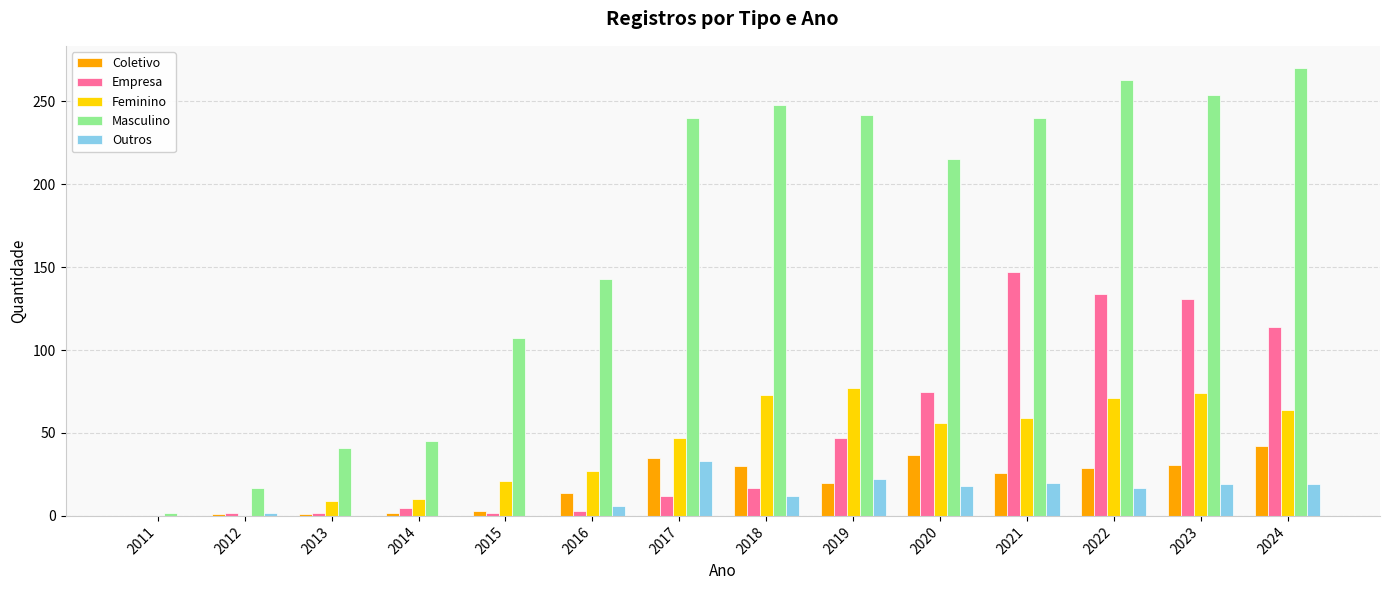

The Outros series shows 20 at 2021. True or false?

True